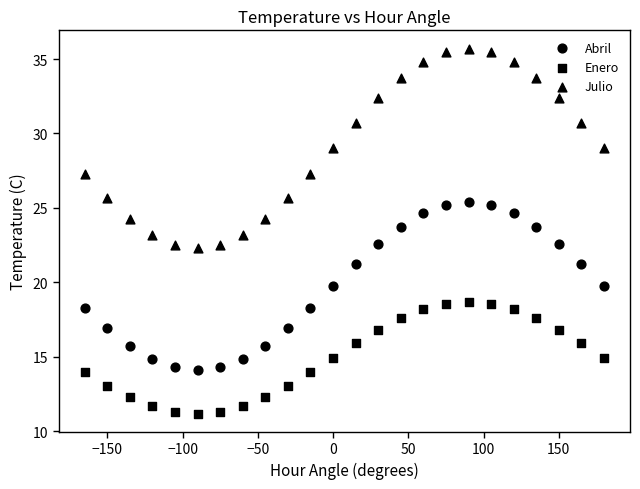

How many points are shown in the scatter plot?

72